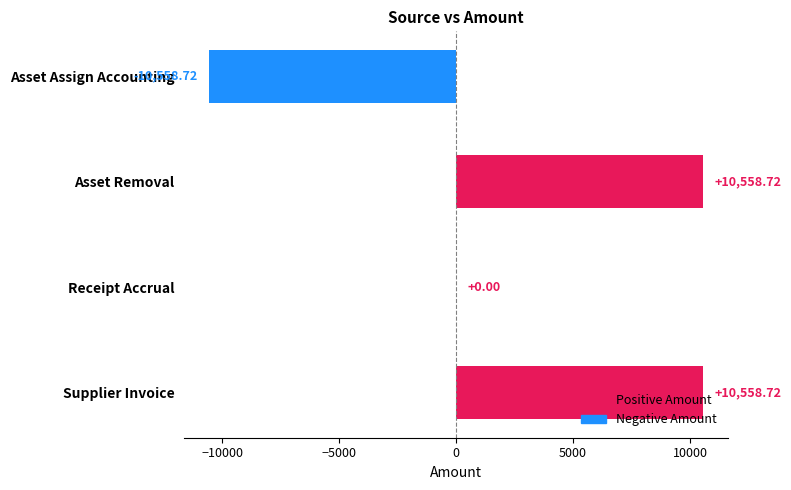

Where is the data nearest to the value 0?

Receipt Accrual